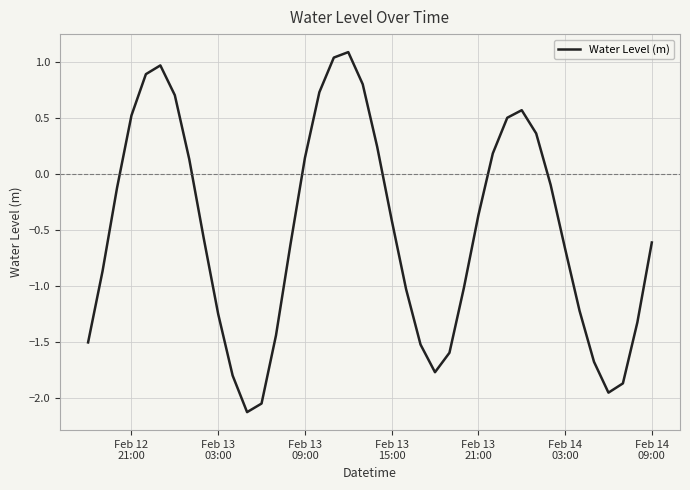

How many interior local peaks (higher than both neighbors) does the data have?

3